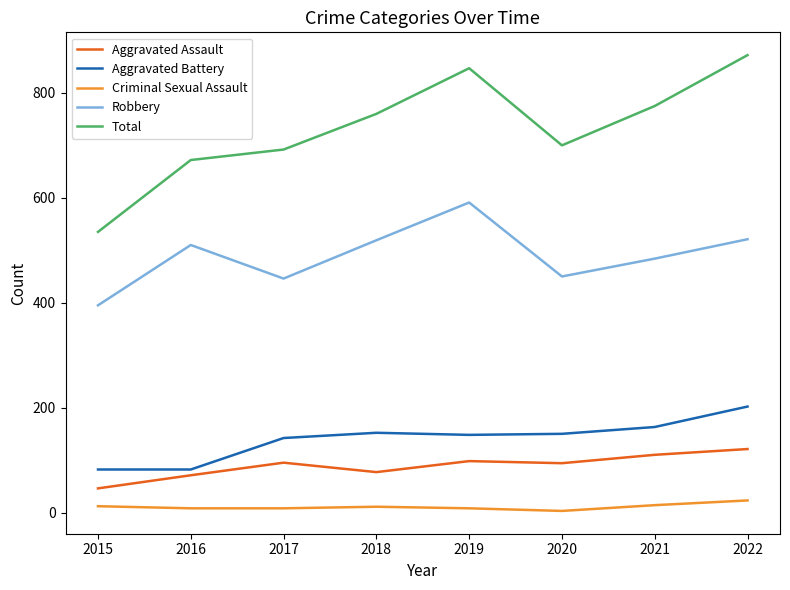

What is the maximum value for Robbery?

591